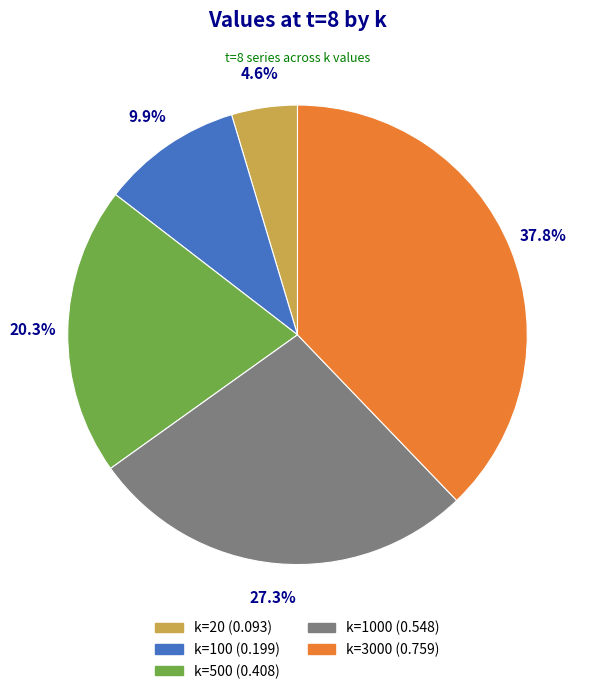

Is there a majority slice in this chart?

No